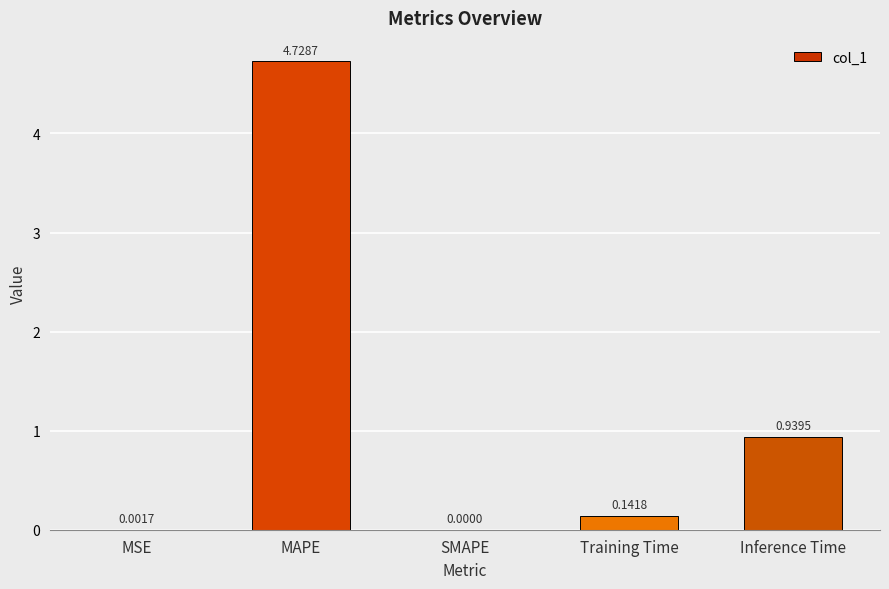

Count the number of categories in the chart.

5